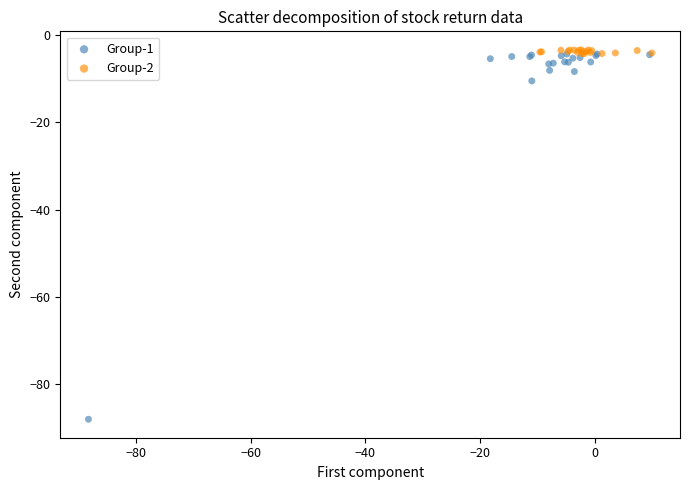

Which series has the widest spread of Y values?

Group-1